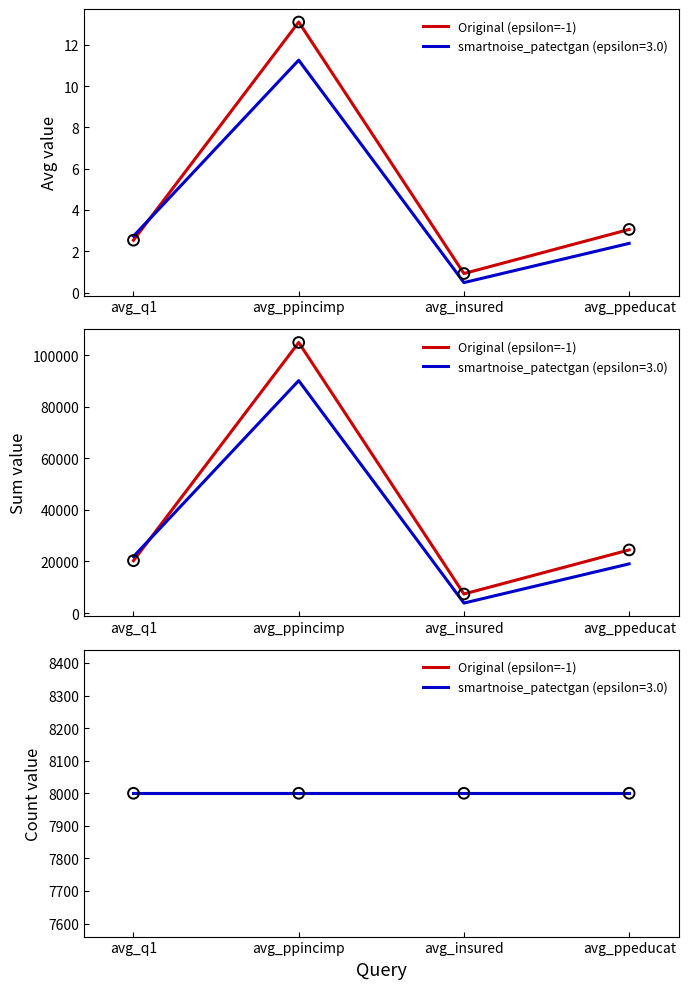

What is the total value across all series at avg_ppeducat?

5.4